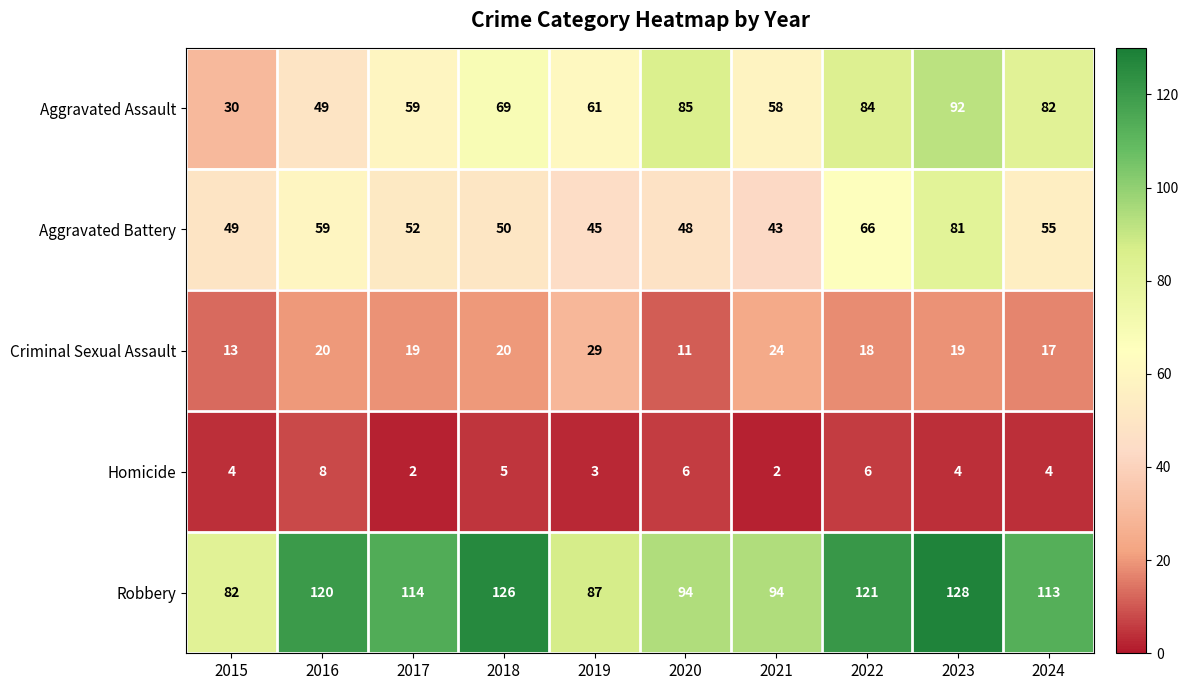

True or false: Robbery has a value of 94 at 2020.

True